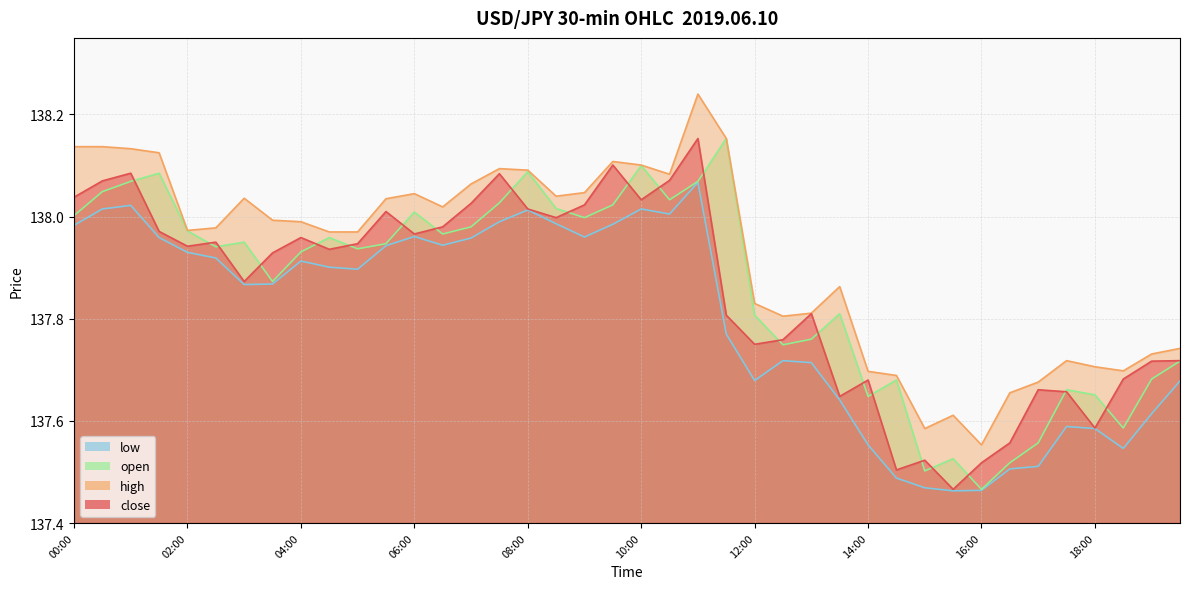

What is the value of the high point at the 12th from the left?

138.0